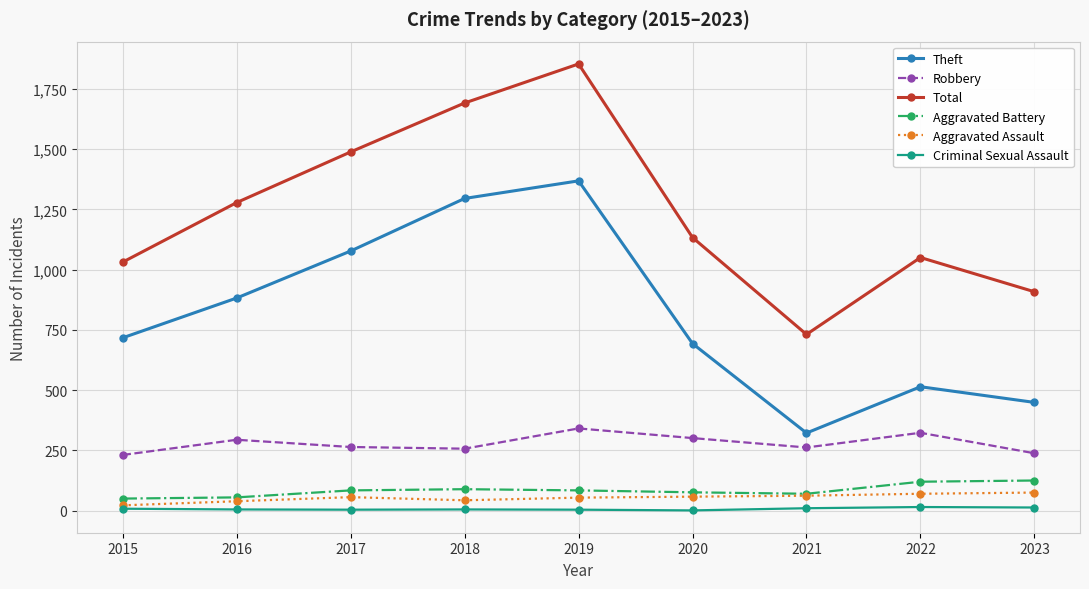

Which label corresponds to the largest value in the chart?

2019